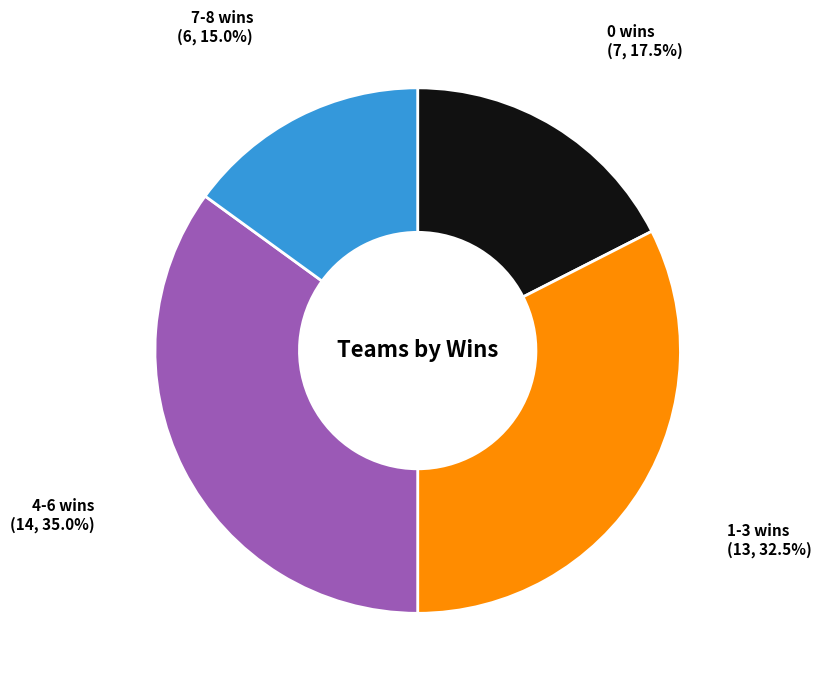

Is there any slice that represents more than half of the pie?

No